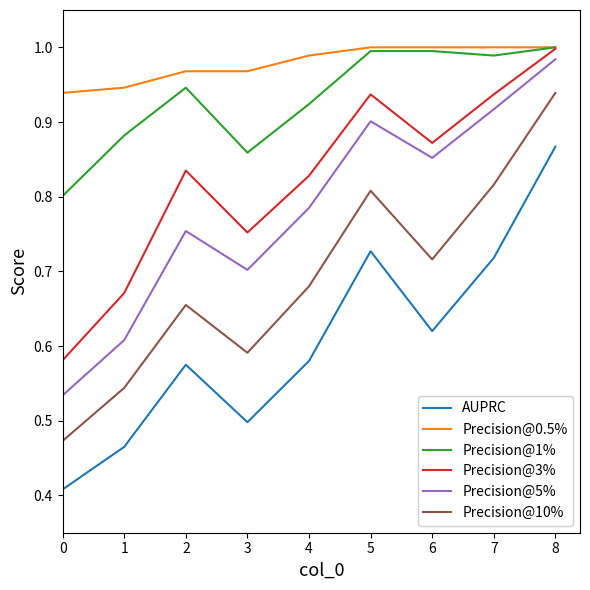

Is it true that Precision@5% equals 0.9 at 7?

True